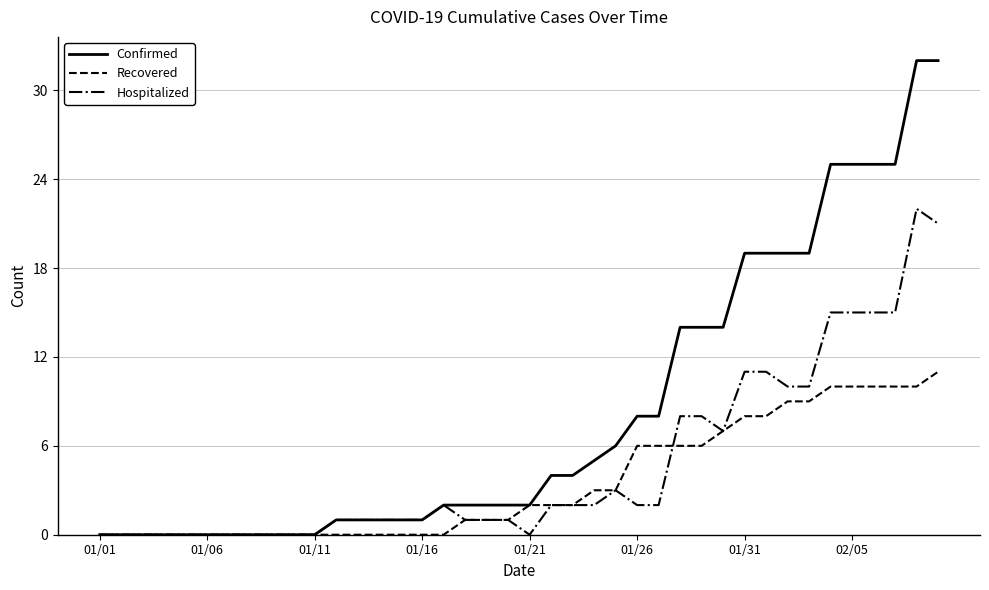

List the series in order of their overall mean, lowest first.

Recovered, Hospitalized, Confirmed